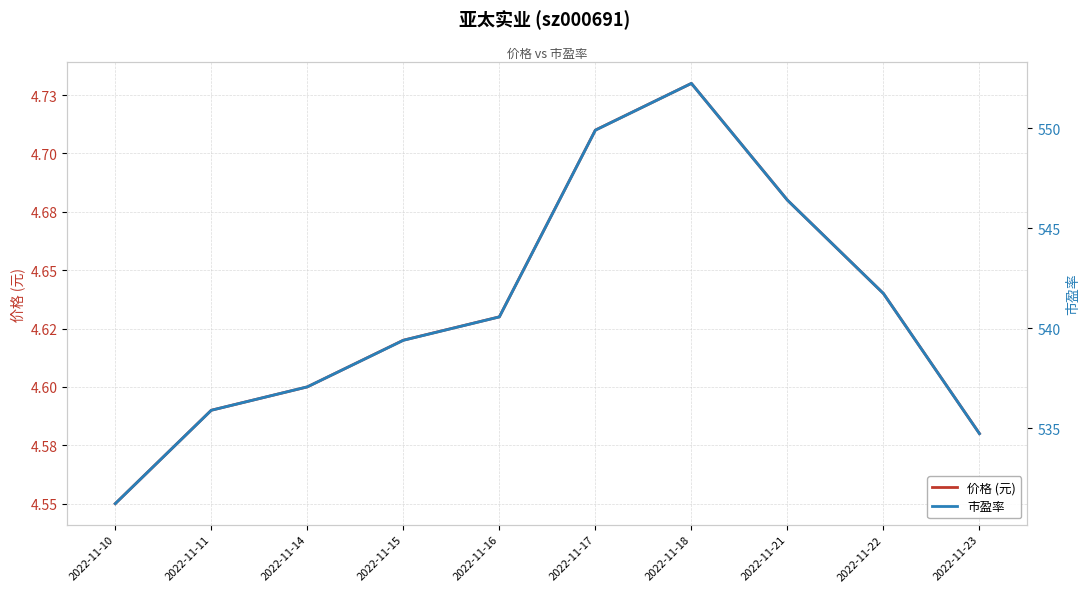

Which series has the widest spread of values?

市盈率